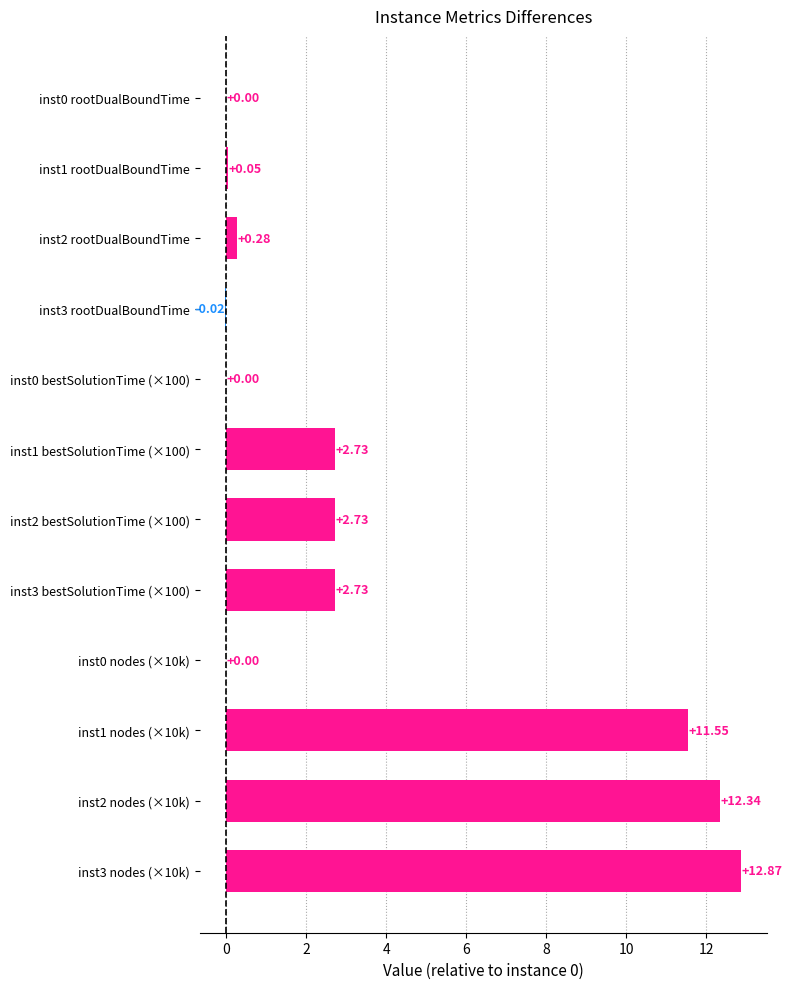

Between inst1 rootDualBoundTime and inst1 nodes (×10k), which is larger?

inst1 nodes (×10k)